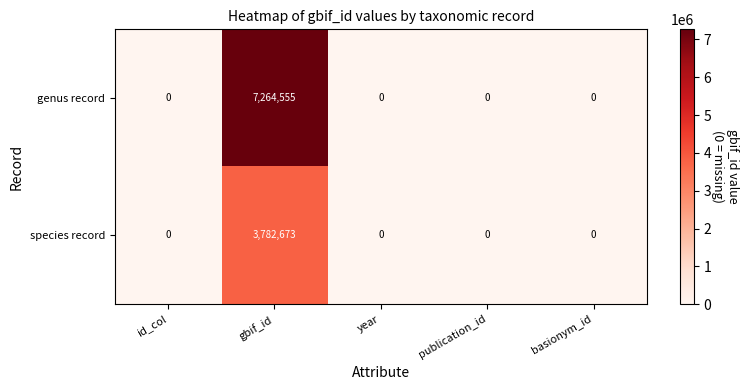

The value of species record at basionym_id is 0. True or false?

True